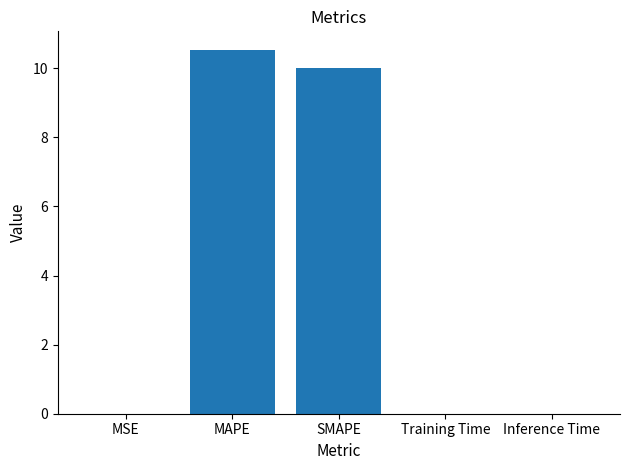

Which category has the highest value across all series?

MAPE